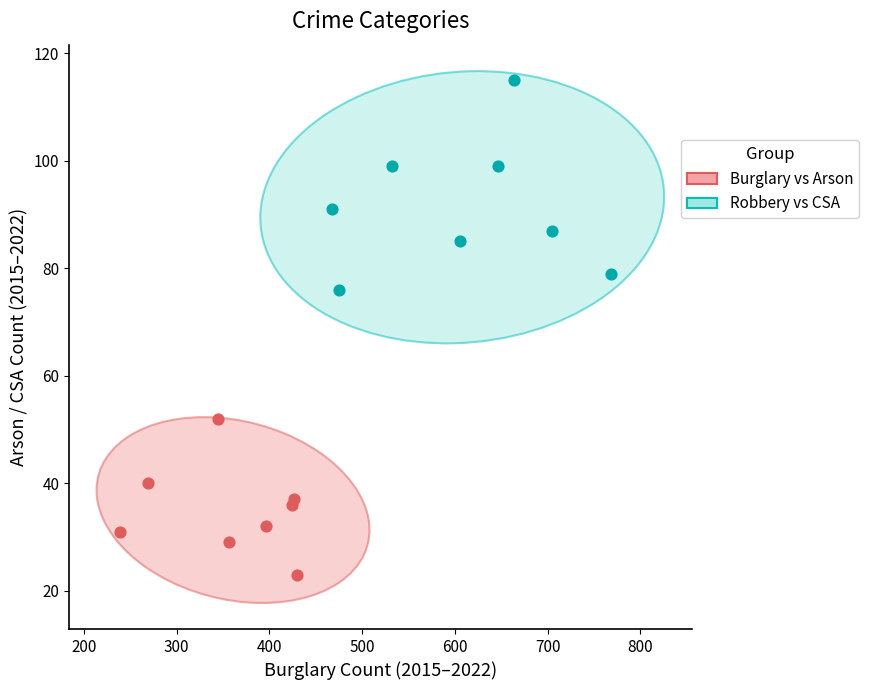

Which series contains the lowest Y value?

Burglary vs Arson